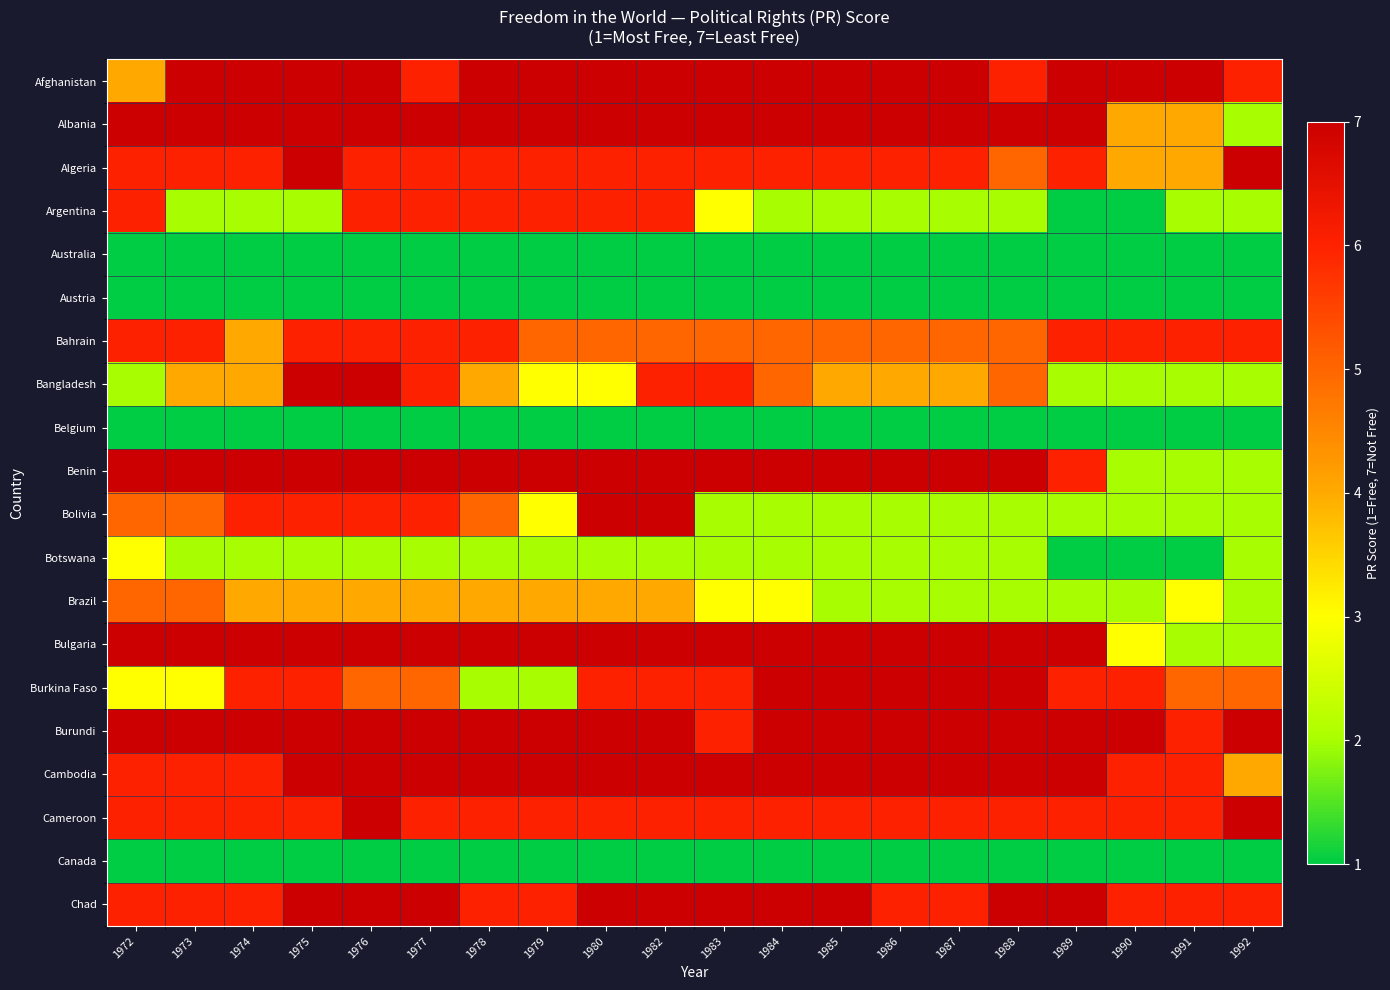

What is the difference between the highest and lowest values at 1979?

6